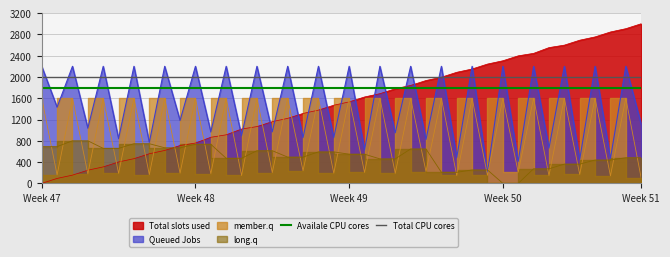

What is the minimum value for Queued Jobs?

200.0